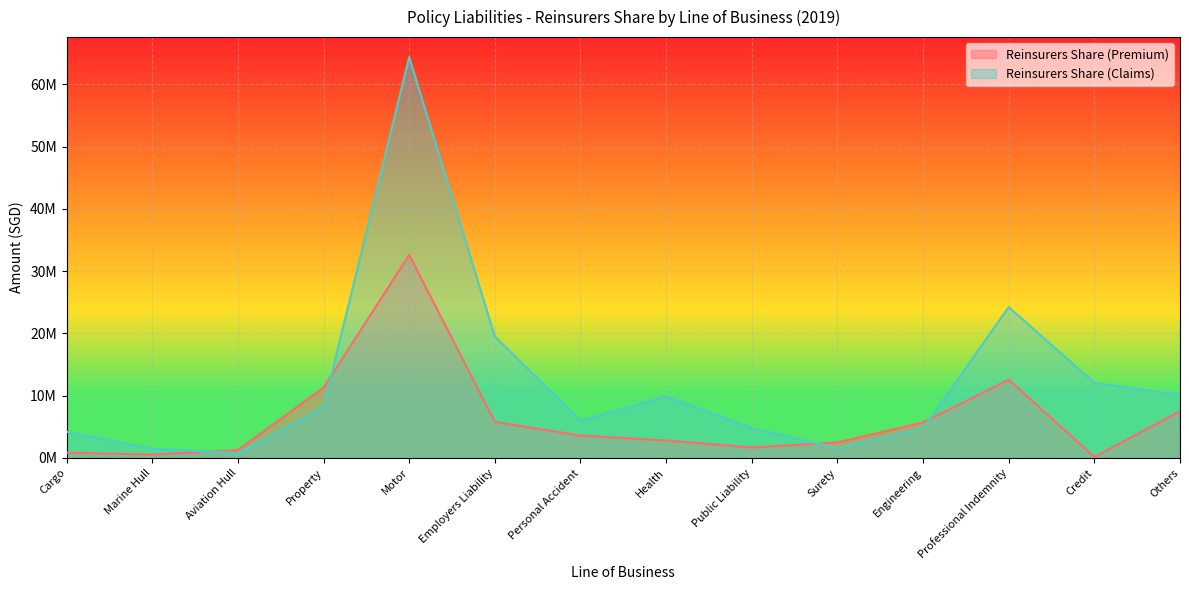

Rank the series at Others from highest to lowest value.

Reinsurers Share (Claims), Reinsurers Share (Premium)